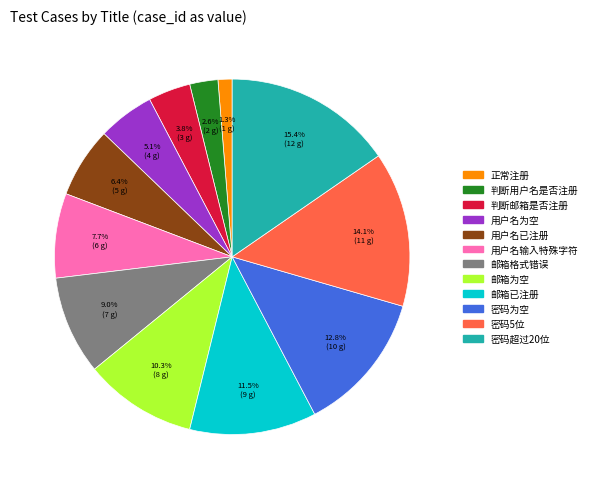

How many slices are in this pie chart?

12